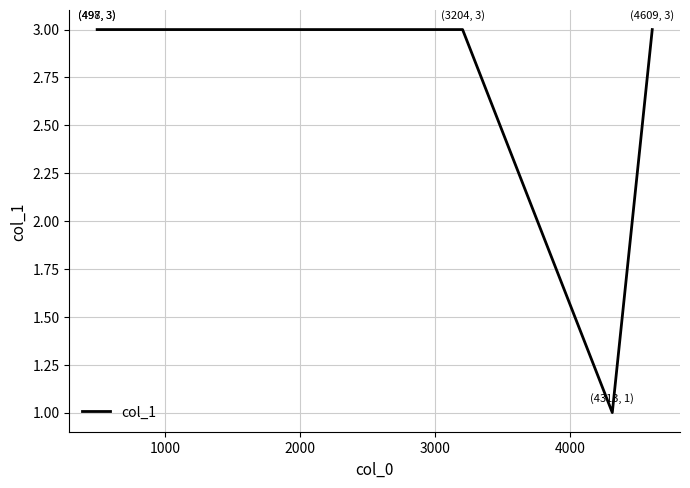

Count the values in the range 3 to 4.

4